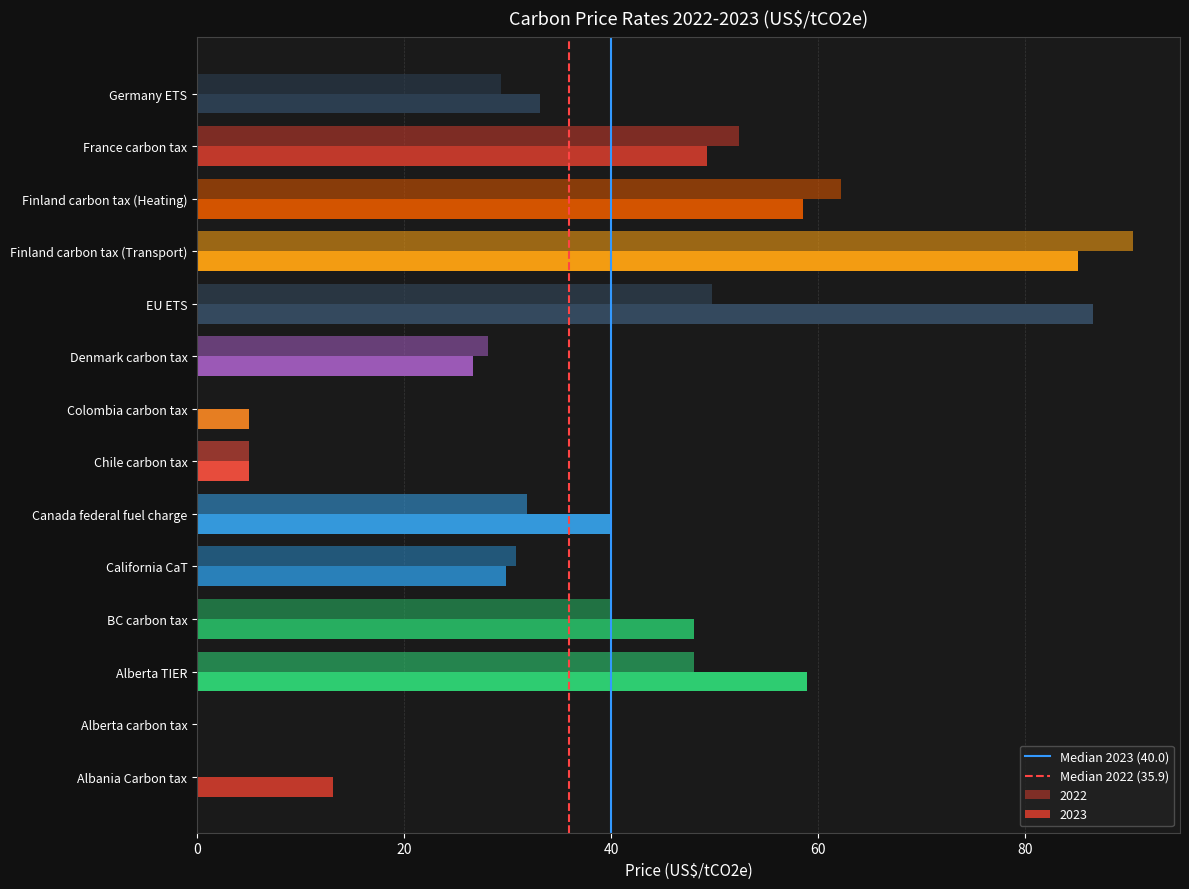

How many series are shown in this chart?

2